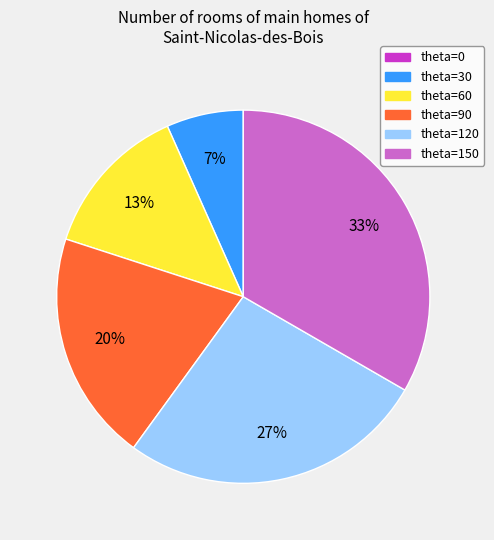

To the nearest percent, what is the combined percentage of theta=120 and theta=60?

40%